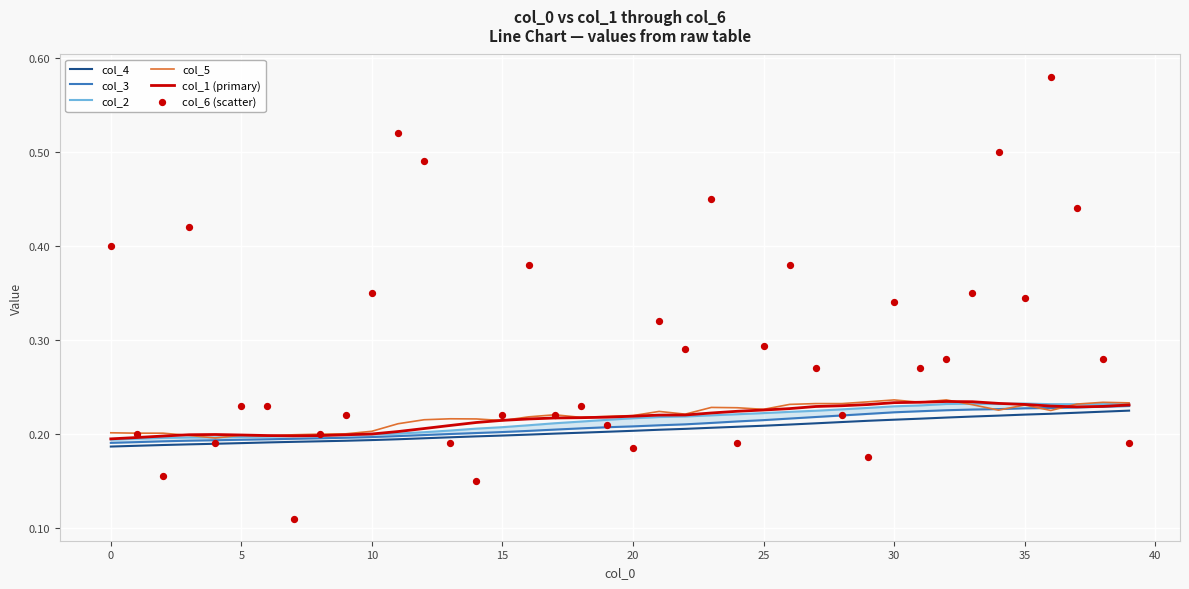

Which series has the largest total across all categories?

col_6 (scatter)